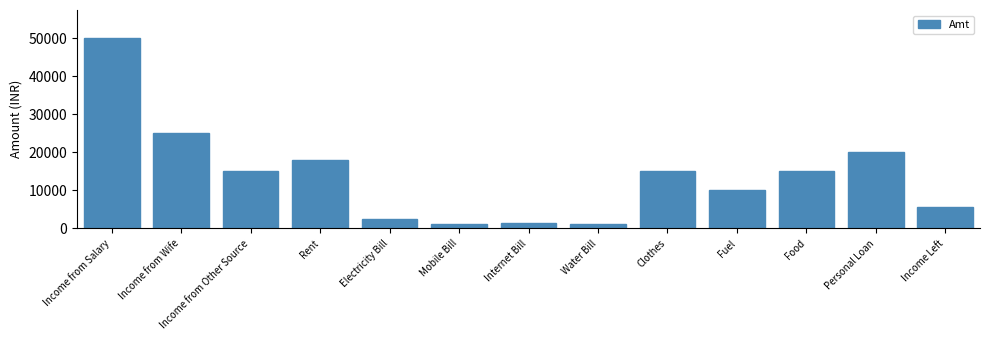

What is the value of the 4th bar from the left?

18000